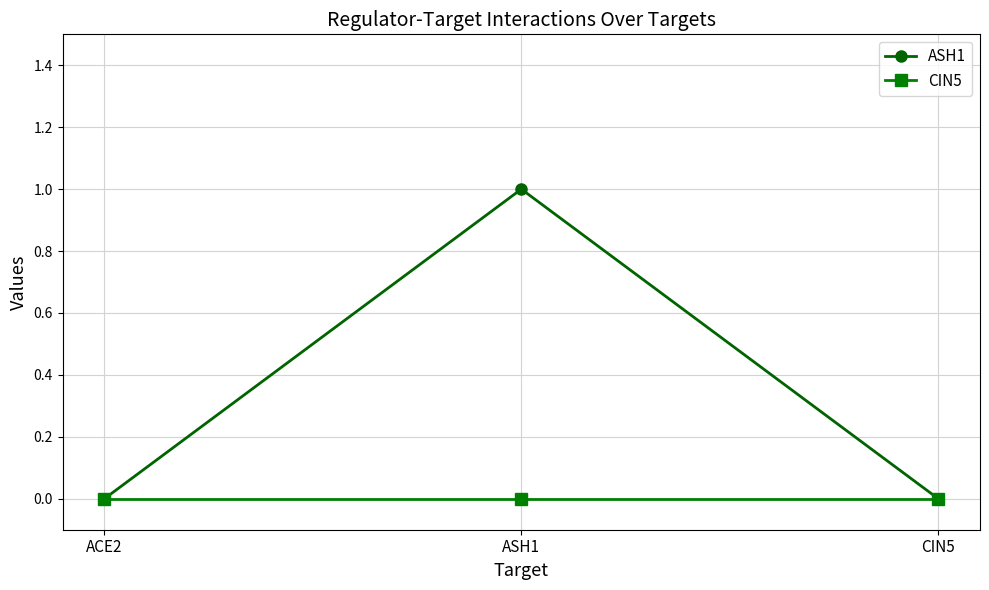

Rank the series by their average value, from lowest to highest.

CIN5, ASH1